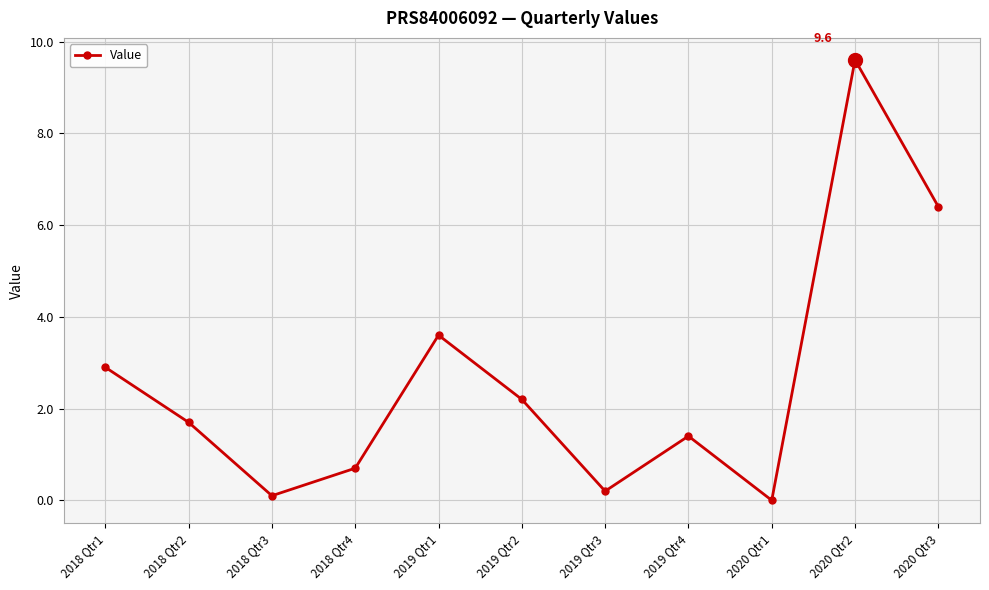

Which has a higher value, 2018 Qtr4 or 2018 Qtr3?

2018 Qtr4